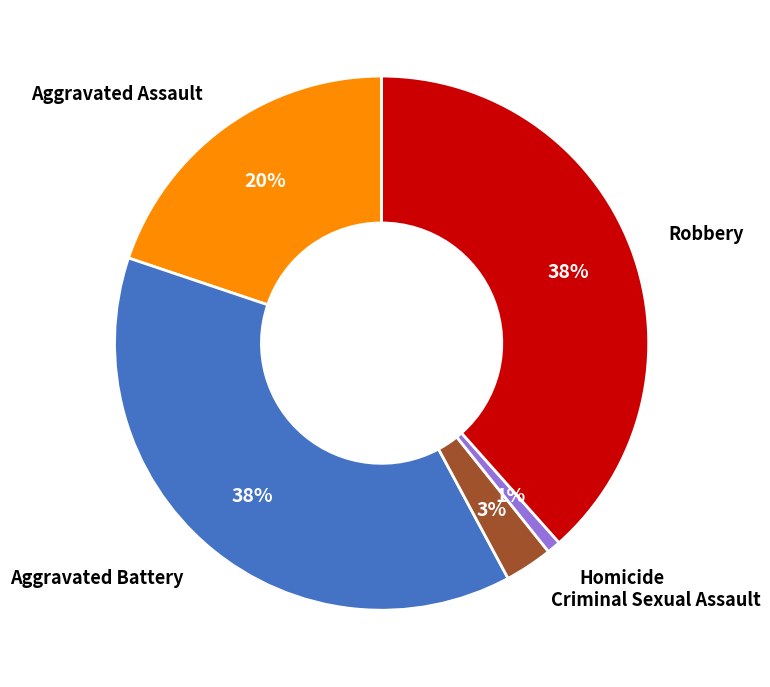

The Homicide slice represents 1% of the pie. True or false?

True